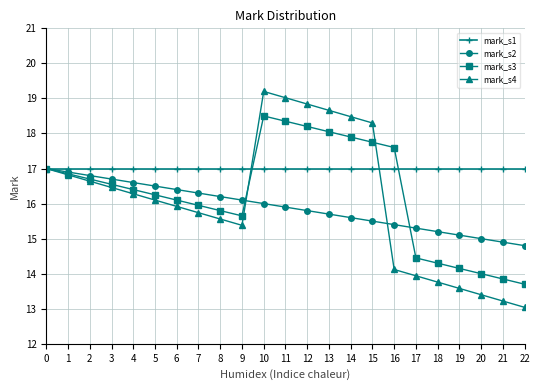

How many data points in mark_s3 are above 16?

14